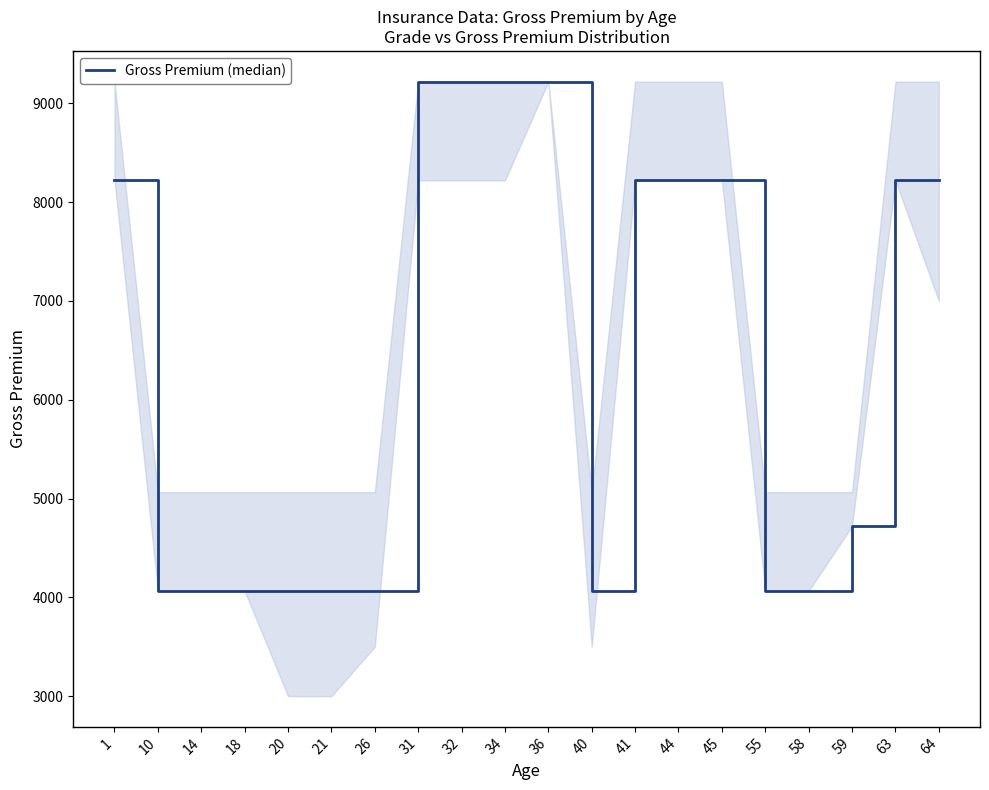

Which has a higher value, 31 or 26?

31